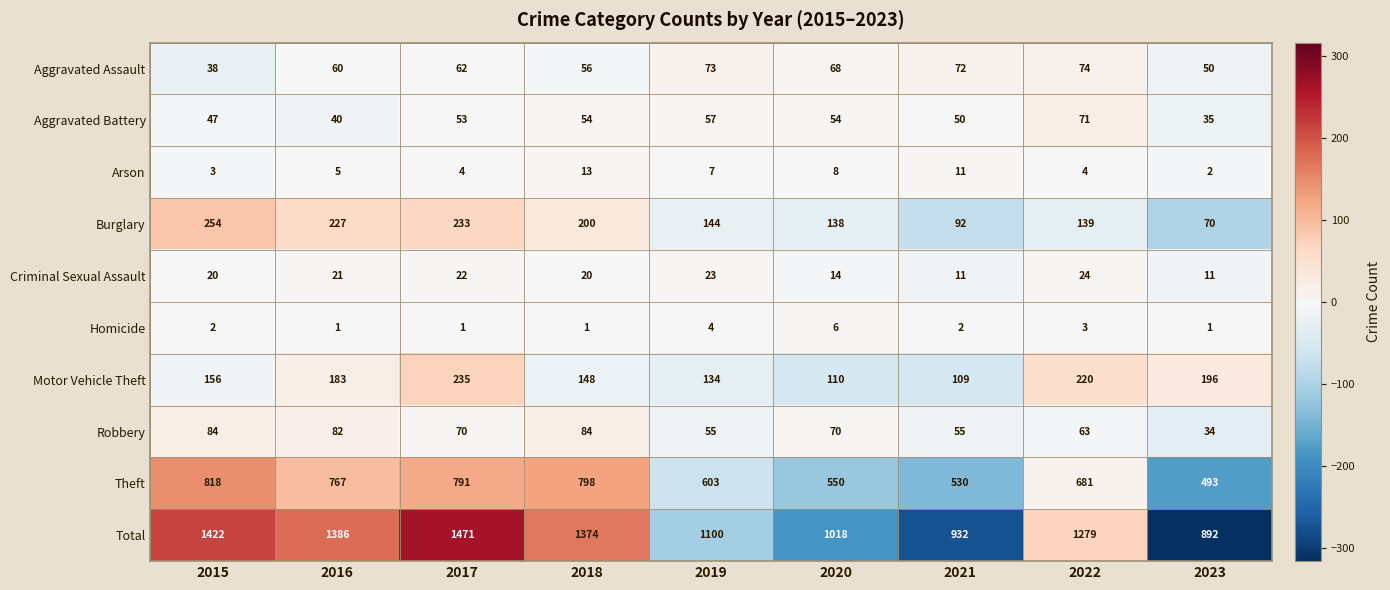

At which category is the sum across all series the highest?

2017